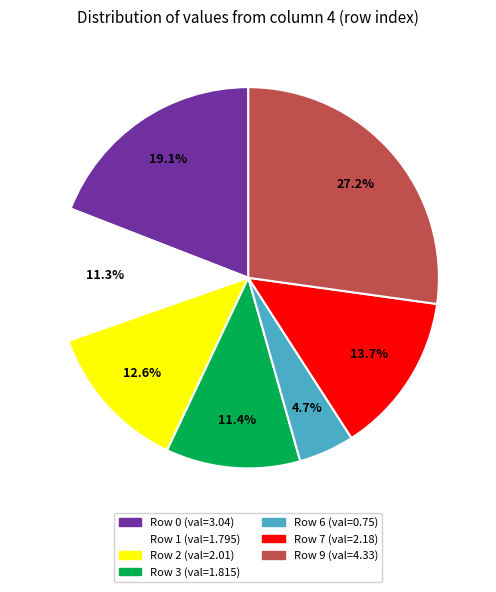

How many segments does this pie chart have?

7